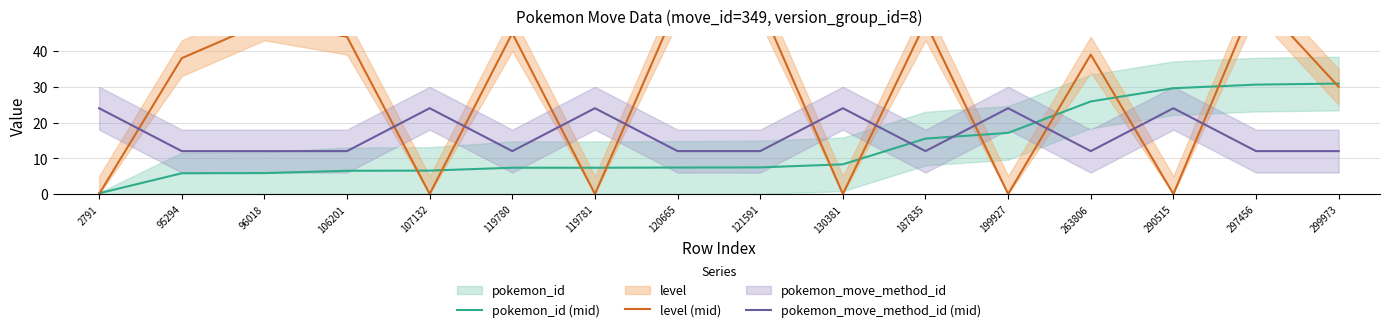

The value of pokemon_id (mid) at 2791 is 0.2. True or false?

True